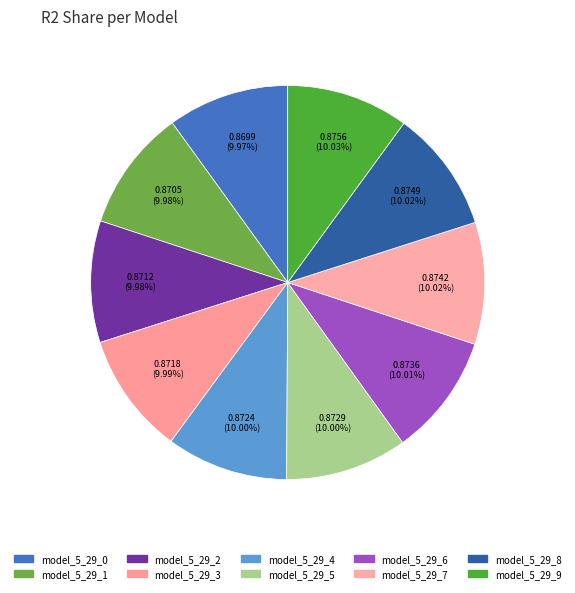

To the nearest percent, what is the combined percentage of model_5_29_7 and model_5_29_5?

20%